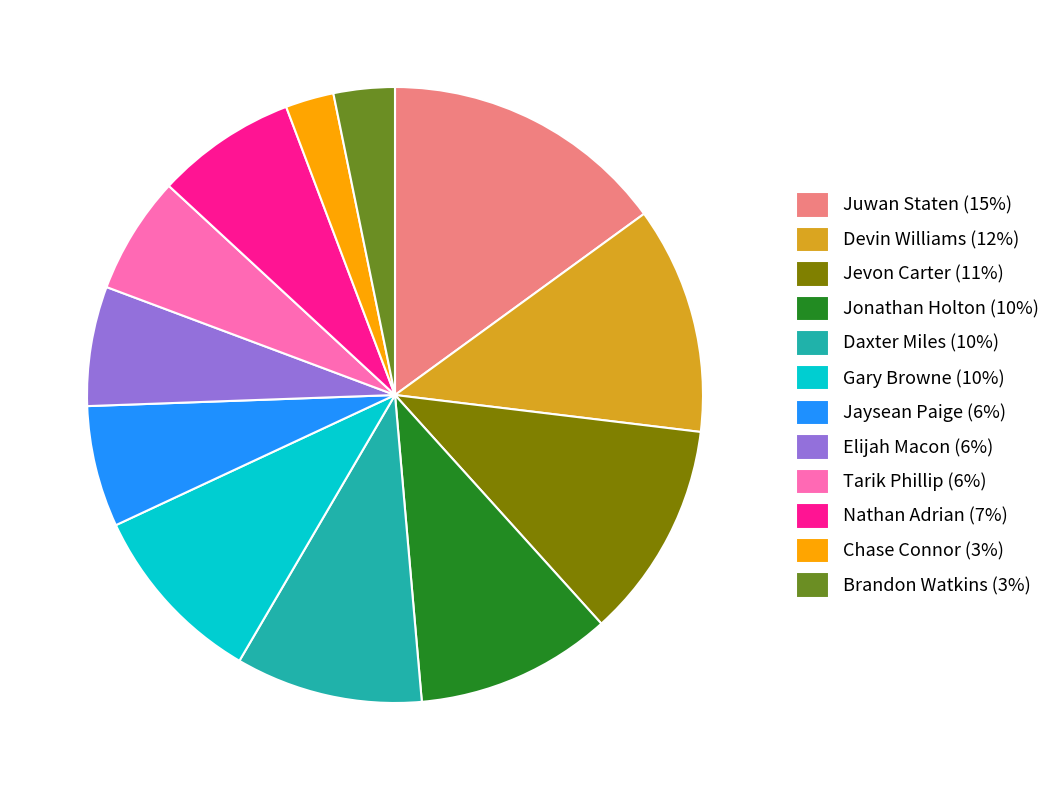

Do Tarik Phillip (6%) and Jonathan Holton (10%) together represent more than half of the pie?

No